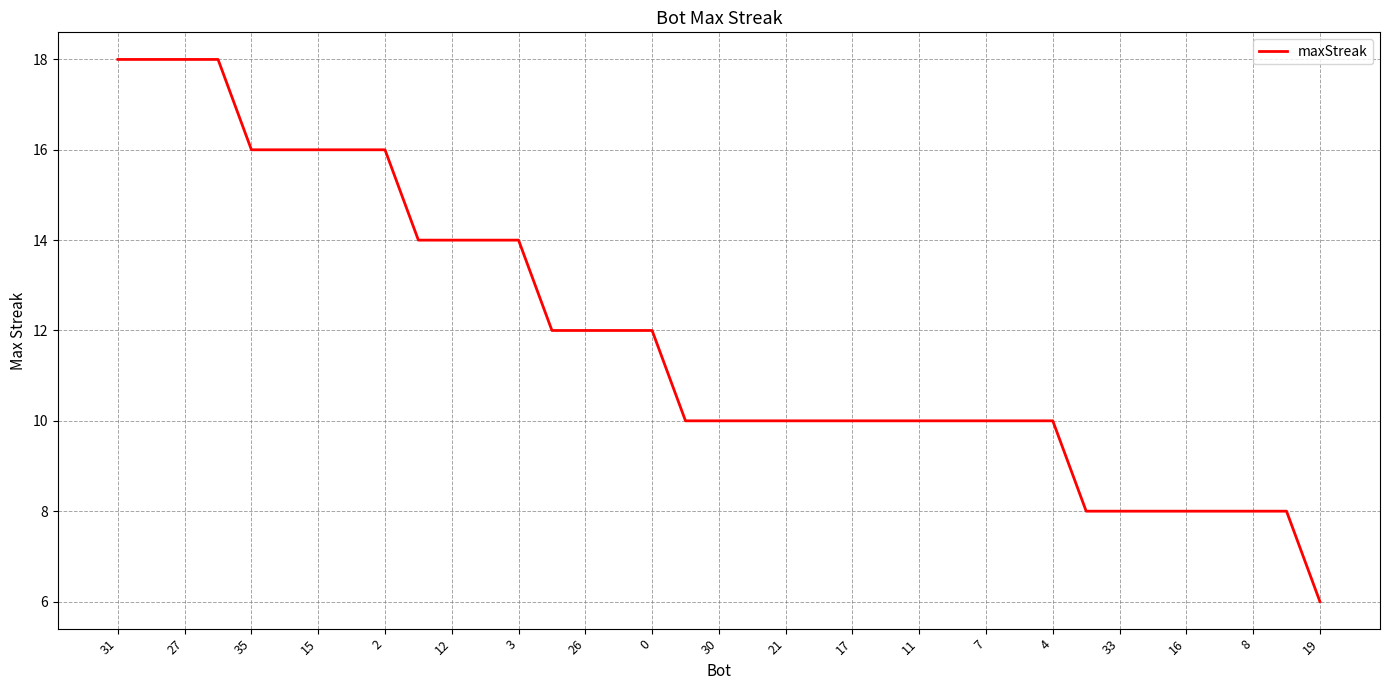

What is the difference between the maximum and minimum values?

12